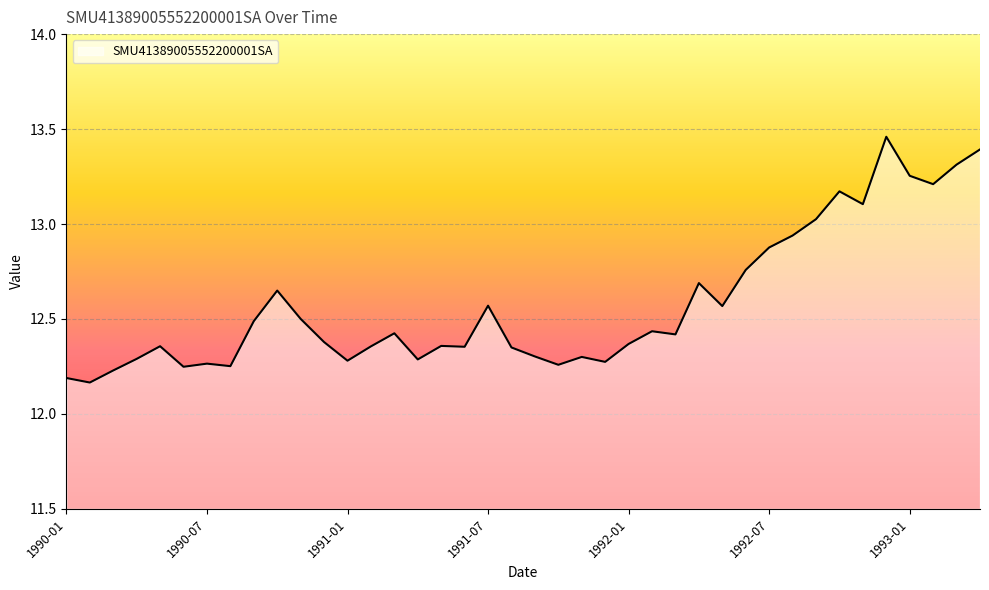

What is the difference between the maximum and minimum values?

1.3